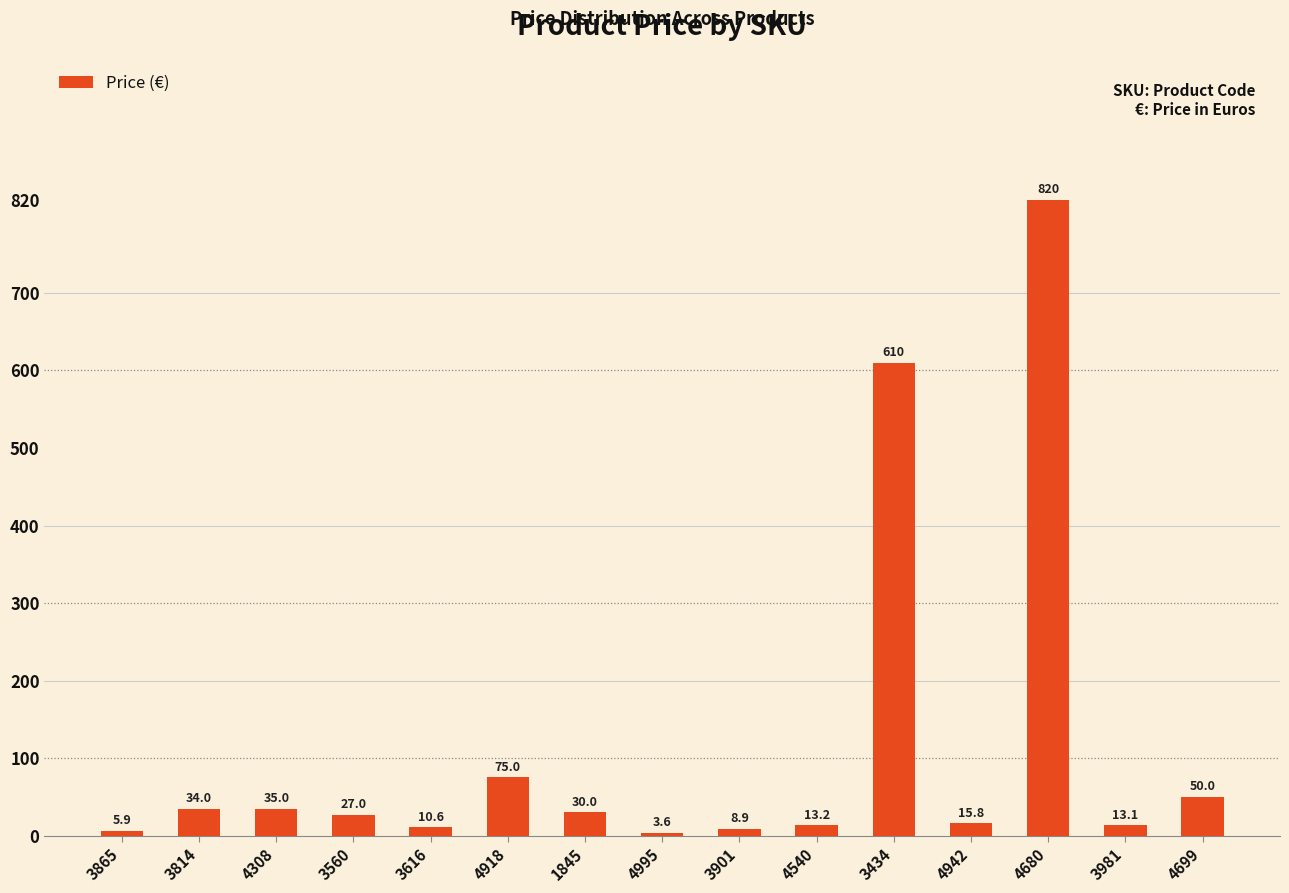

The value at 3901 is 8.9. True or false?

True